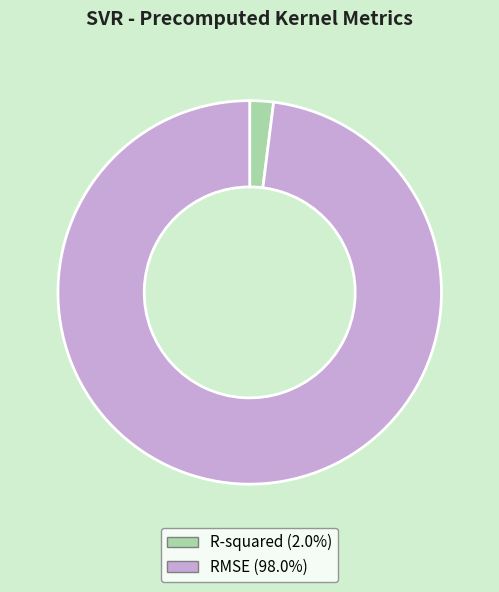

Does RMSE account for over 50% of the chart?

Yes